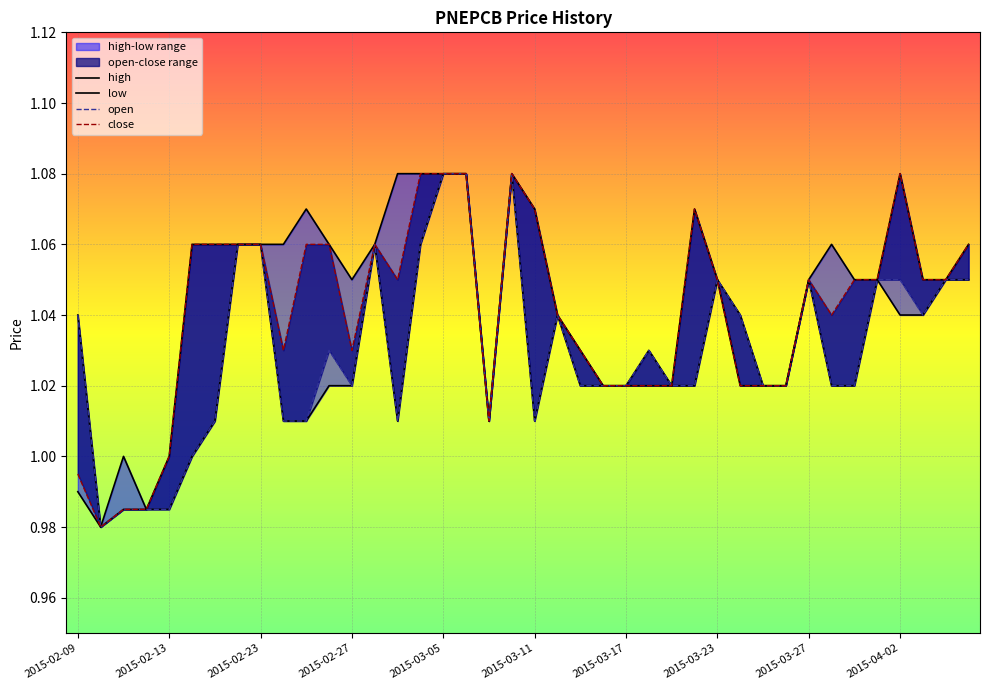

Reading left to right, what are all the values shown in this chart?

high: 1.0	1.0	1.0	1.0	1.0	1.1	1.1	1.1	1.1	1.1	1.1	1.1	1.1	1.1	1.1	1.1	1.1	1.1	1.0	1.1	1.1	1.0	1.0	1.0	1.0	1.0	1.0	1.1	1.1	1.0	1.0	1.0	1.1	1.1	1.1	1.1	1.1	1.1	1.1	1.1
low: 1.0	1.0	1.0	1.0	1.0	1.0	1.0	1.1	1.1	1.0	1.0	1.0	1.0	1.1	1.0	1.1	1.1	1.1	1.0	1.1	1.0	1.0	1.0	1.0	1.0	1.0	1.0	1.0	1.1	1.0	1.0	1.0	1.1	1.0	1.0	1.1	1.0	1.0	1.1	1.1
open: 1.0	1.0	1.0	1.0	1.0	1.0	1.0	1.1	1.1	1.0	1.0	1.0	1.0	1.1	1.0	1.1	1.1	1.1	1.0	1.1	1.0	1.0	1.0	1.0	1.0	1.0	1.0	1.0	1.1	1.0	1.0	1.0	1.1	1.0	1.0	1.1	1.1	1.0	1.1	1.1
close: 1.0	1.0	1.0	1.0	1.0	1.1	1.1	1.1	1.1	1.0	1.1	1.1	1.0	1.1	1.1	1.1	1.1	1.1	1.0	1.1	1.1	1.0	1.0	1.0	1.0	1.0	1.0	1.1	1.1	1.0	1.0	1.0	1.1	1.0	1.1	1.1	1.1	1.1	1.1	1.1